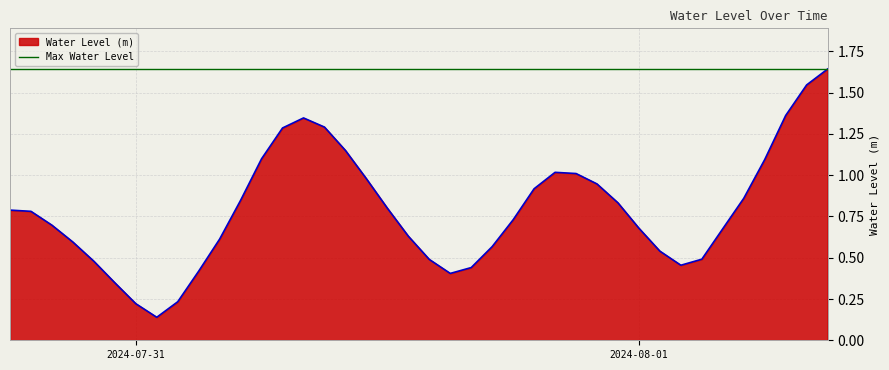

What is the label of the 20th point from the left?

2024-07-31 13:00:00